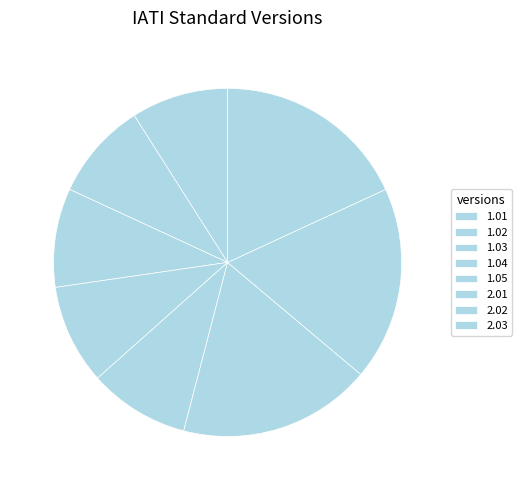

What is the smallest slice in the pie chart?

1.01